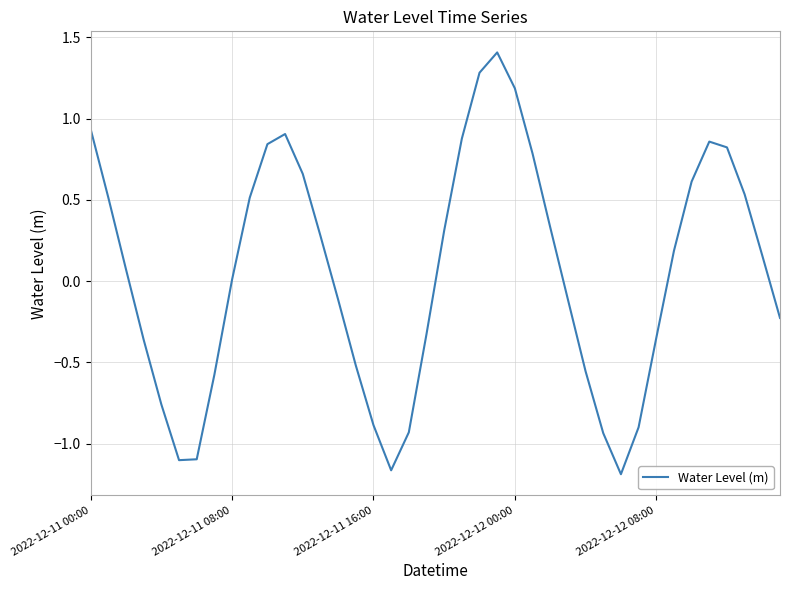

What is the difference between the maximum and minimum values?

2.6